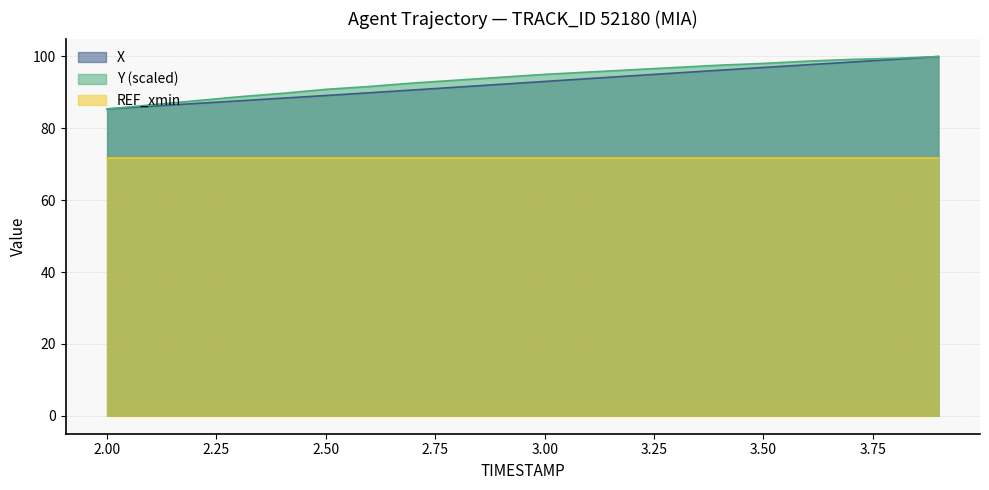

What is the value of the X point at the 9th from the left?

91.4